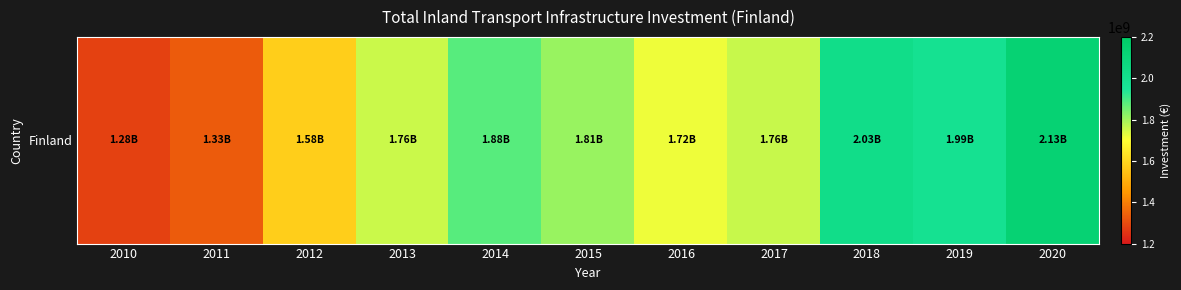

Reading left to right, what are all the values shown in this chart?

2010=1280000000	2011=1329000000	2012=1580000000	2013=1756000000	2014=1883000000	2015=1812000000	2016=1717000000	2017=1760200000	2018=2025100000	2019=1987600000	2020=2131000000